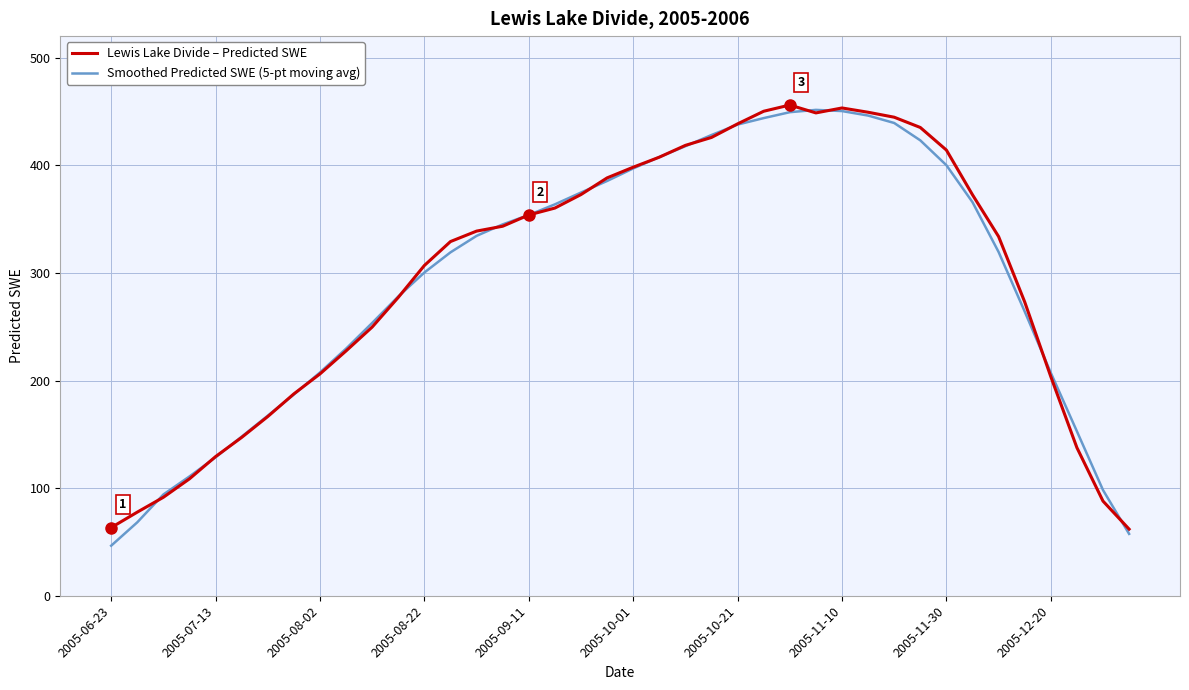

What is the average value of the Smoothed Predicted SWE (5-pt moving avg) series?

293.8